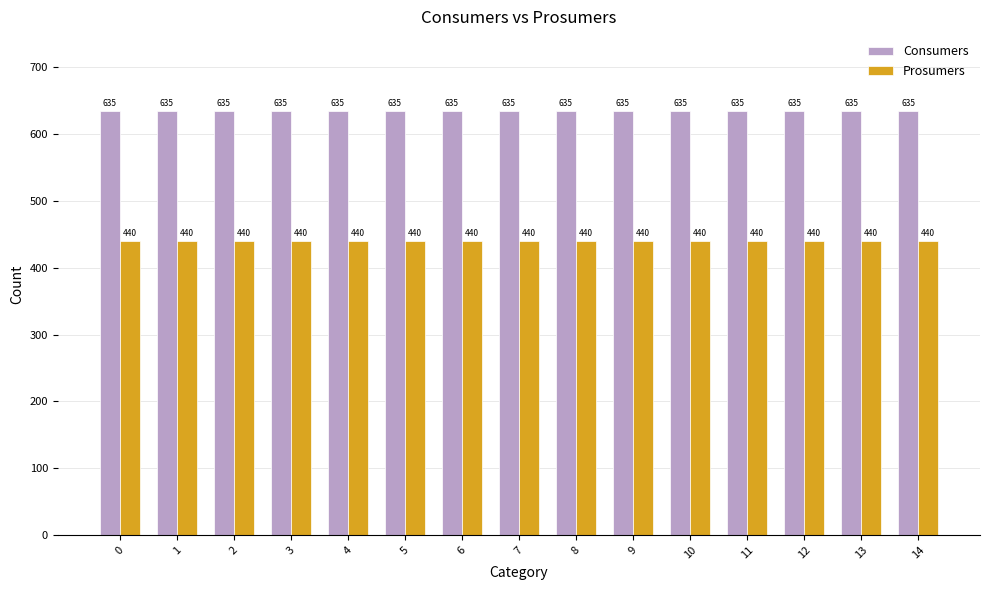

What are all the series names shown in the legend?

Consumers, Prosumers